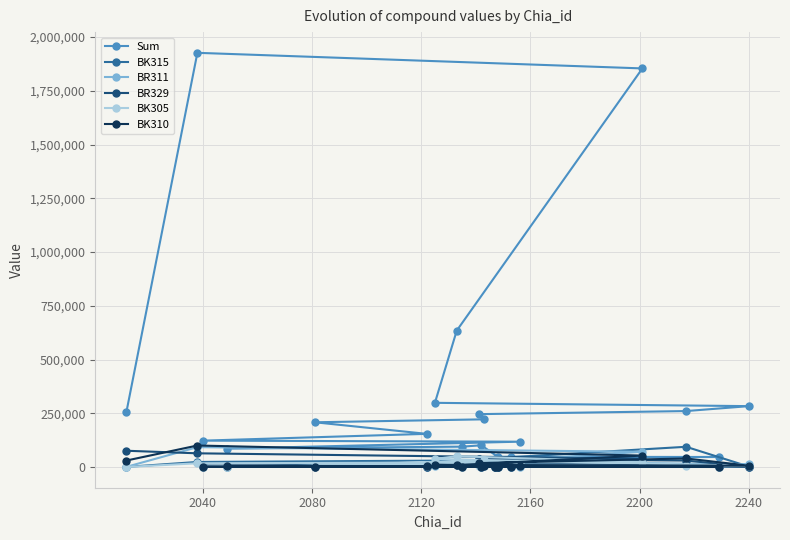

Read the BK315 value at 2240, to the nearest 50.

2200